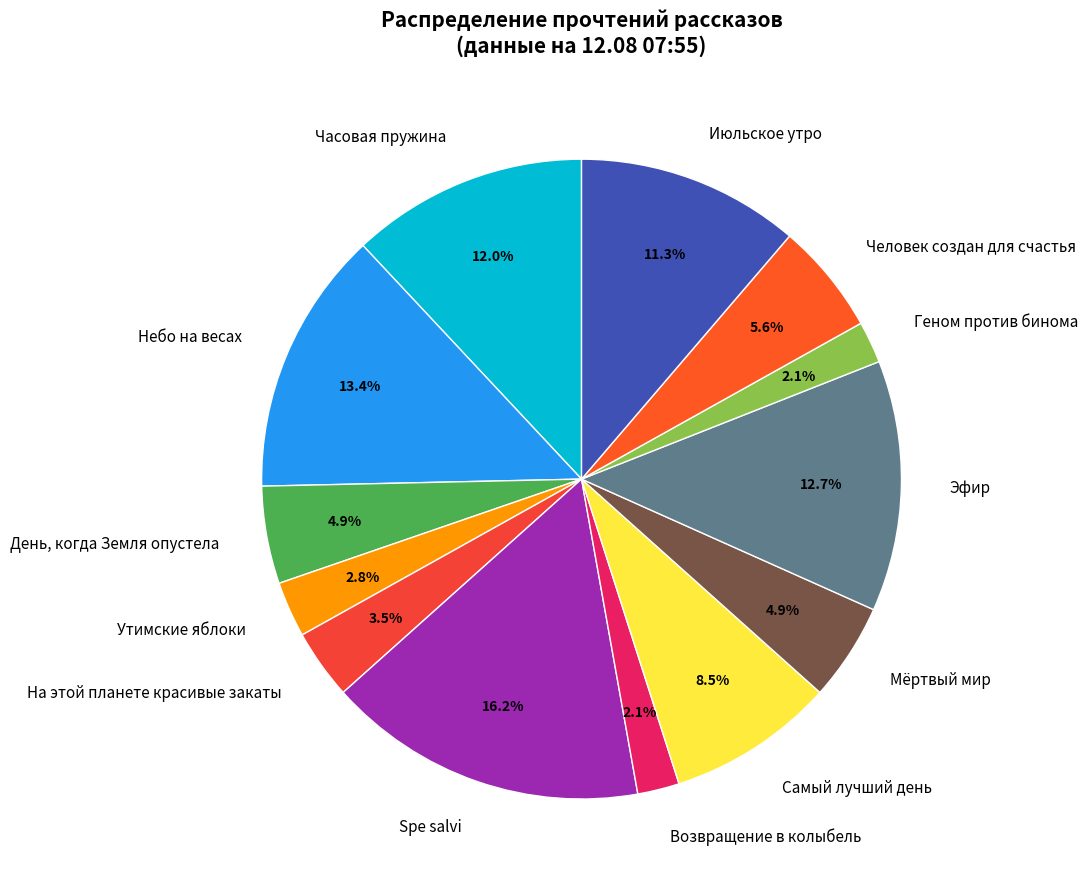

To the nearest percent, what is the difference between the largest and smallest slice percentages?

14%